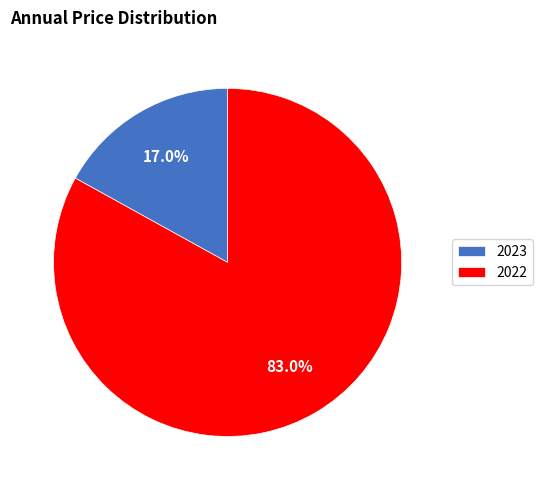

Does any single category account for the majority?

Yes